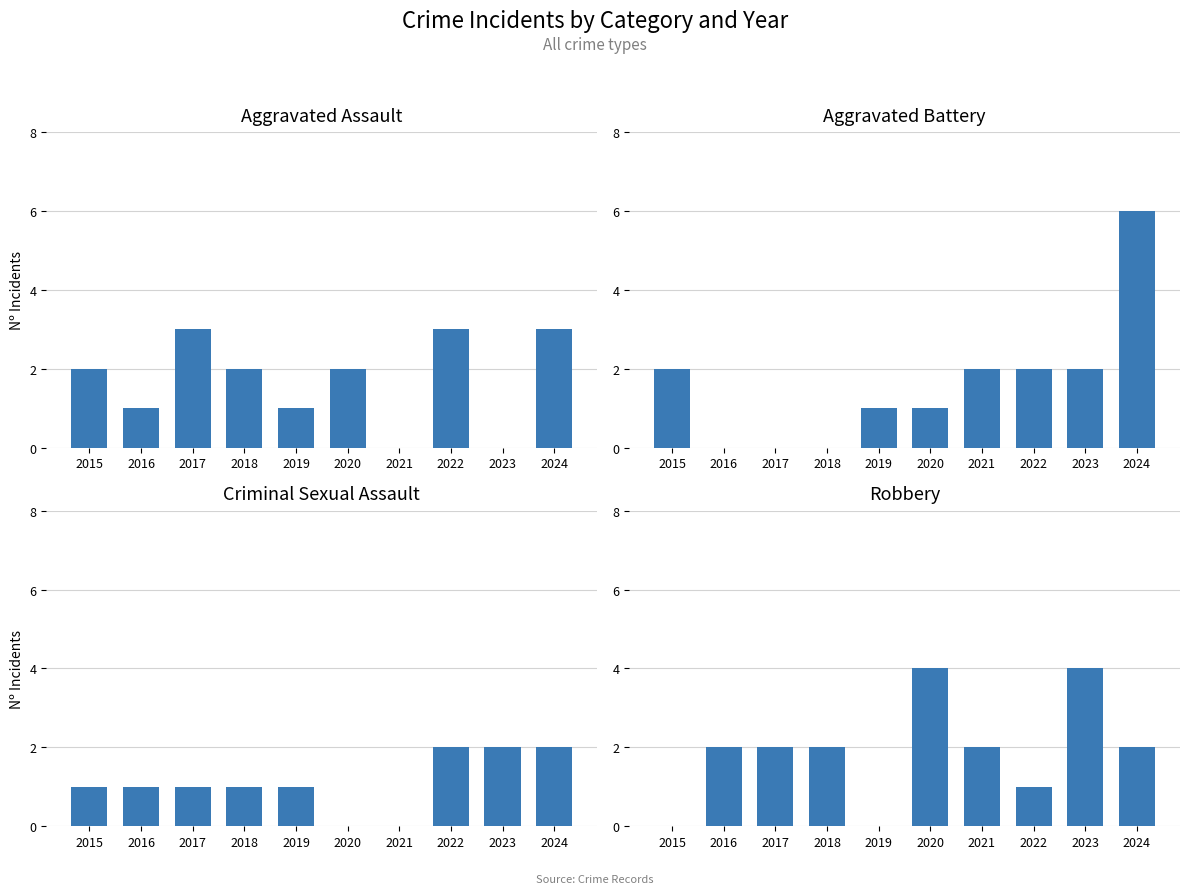

Reading left to right, transcribe all the data shown in this chart.

Aggravated Assault: 2015=2	2016=1	2017=3	2018=2	2019=1	2020=2	2021=0	2022=3	2023=0	2024=3
Aggravated Battery: 2015=2	2016=0	2017=0	2018=0	2019=1	2020=1	2021=2	2022=2	2023=2	2024=6
Criminal Sexual Assault: 2015=1	2016=1	2017=1	2018=1	2019=1	2020=0	2021=0	2022=2	2023=2	2024=2
Robbery: 2015=0	2016=2	2017=2	2018=2	2019=0	2020=4	2021=2	2022=1	2023=4	2024=2